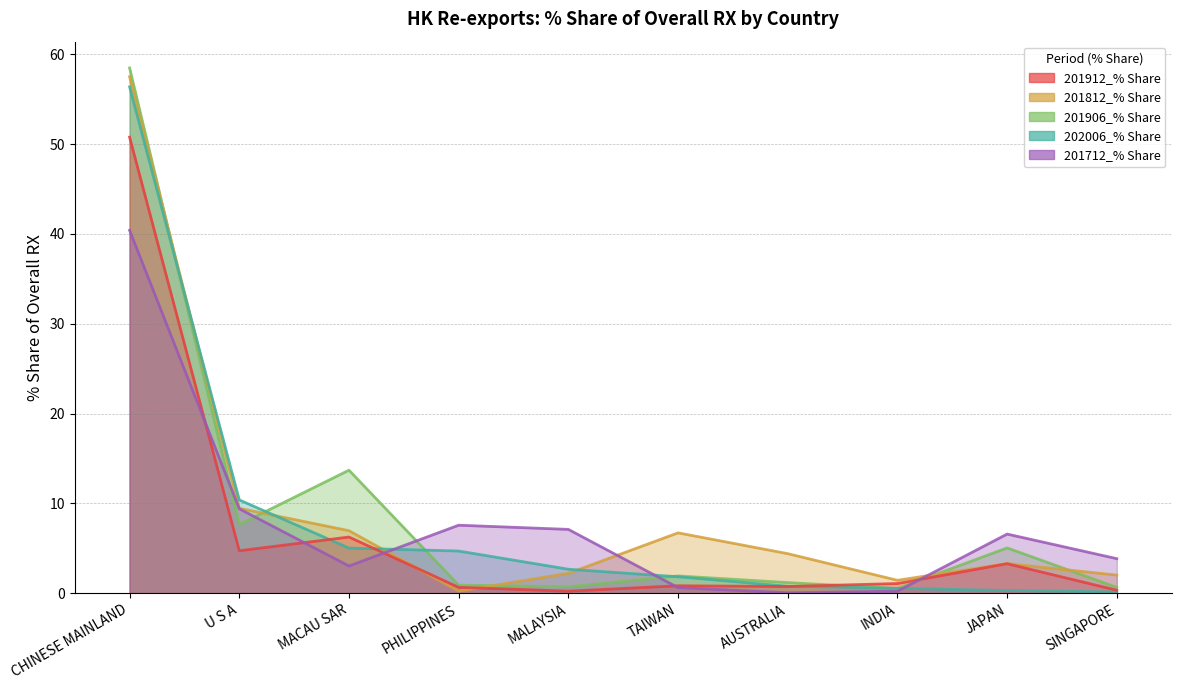

Does the chart have visible grid lines?

Yes